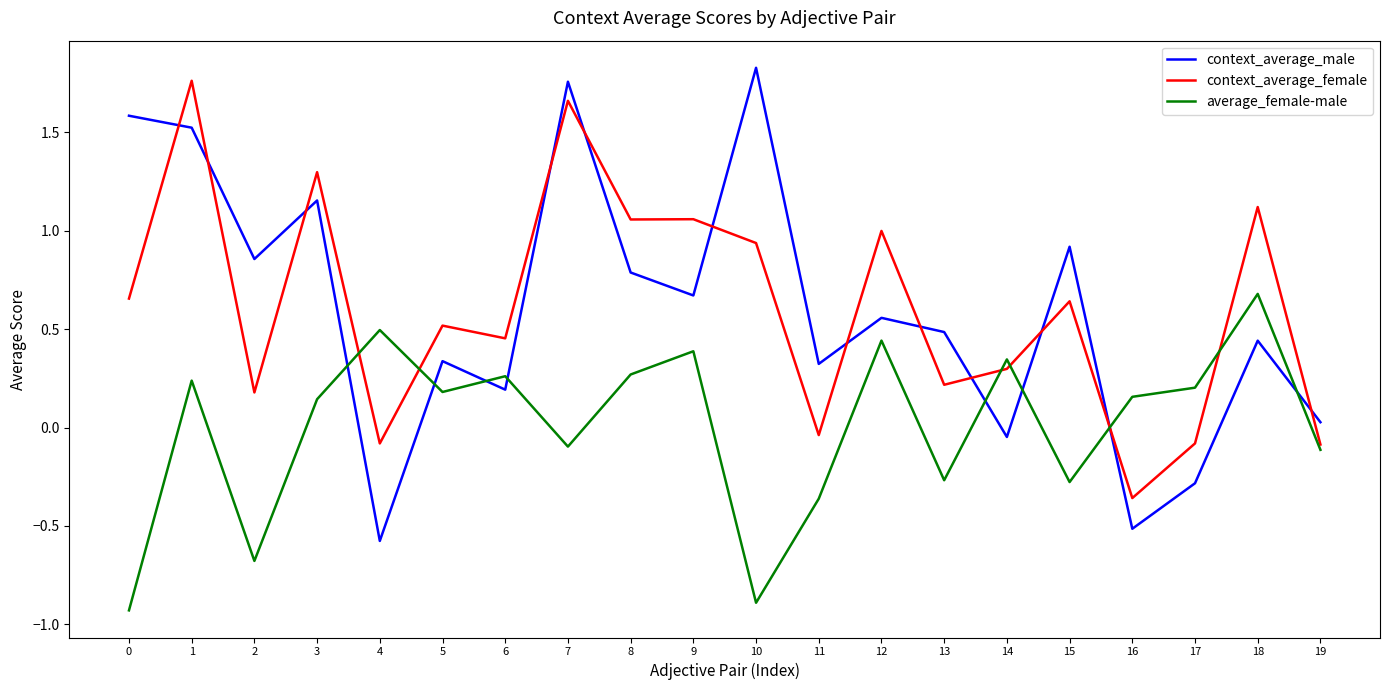

Which series has the largest range (max minus min)?

context_average_male